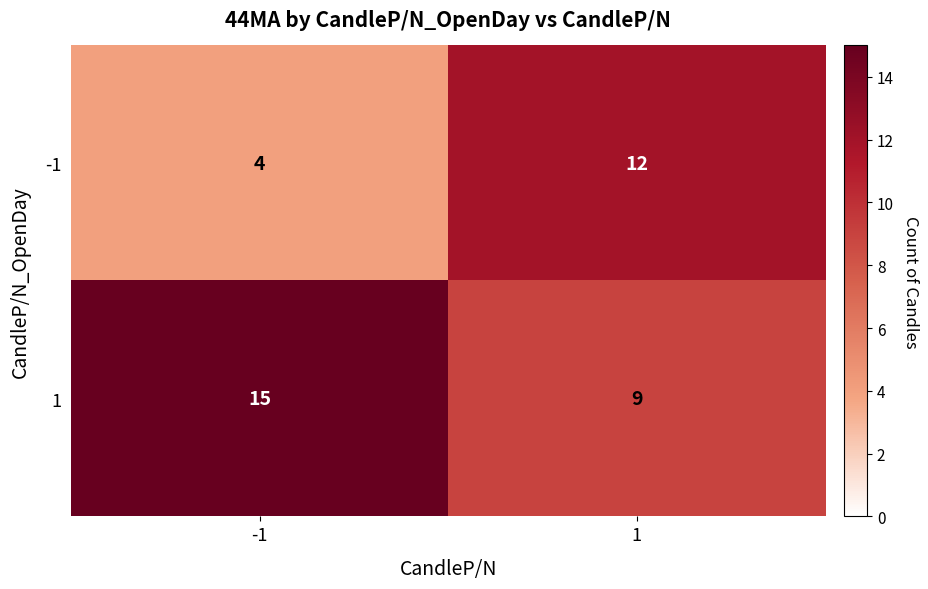

What is the minimum value for 1?

9